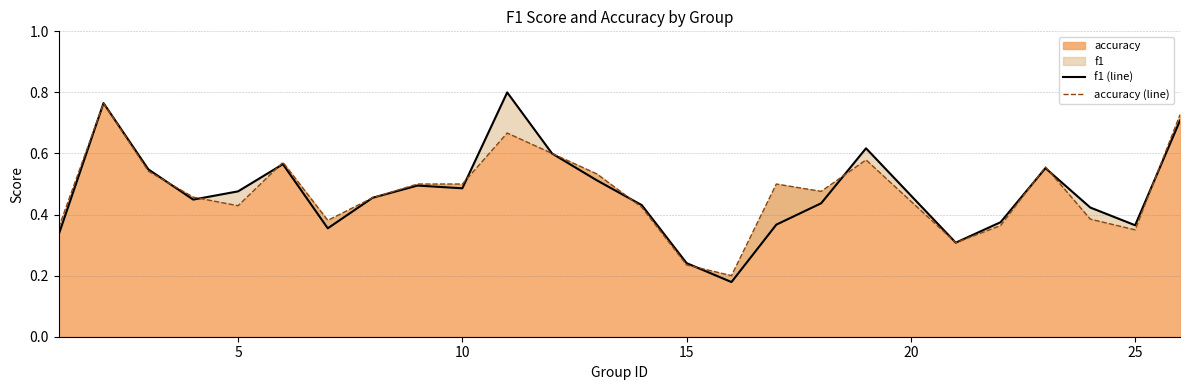

What is the difference between the maximum and minimum values in the f1 (line) series?

0.6